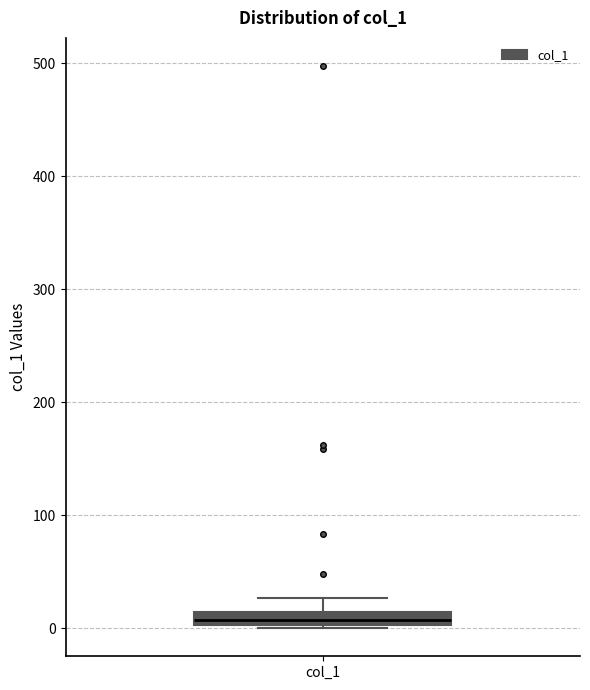

Where does the upper whisker of the box for col_1 end on the y-axis? The values are not printed on the chart, so give them approximately, as read against the axis.

30